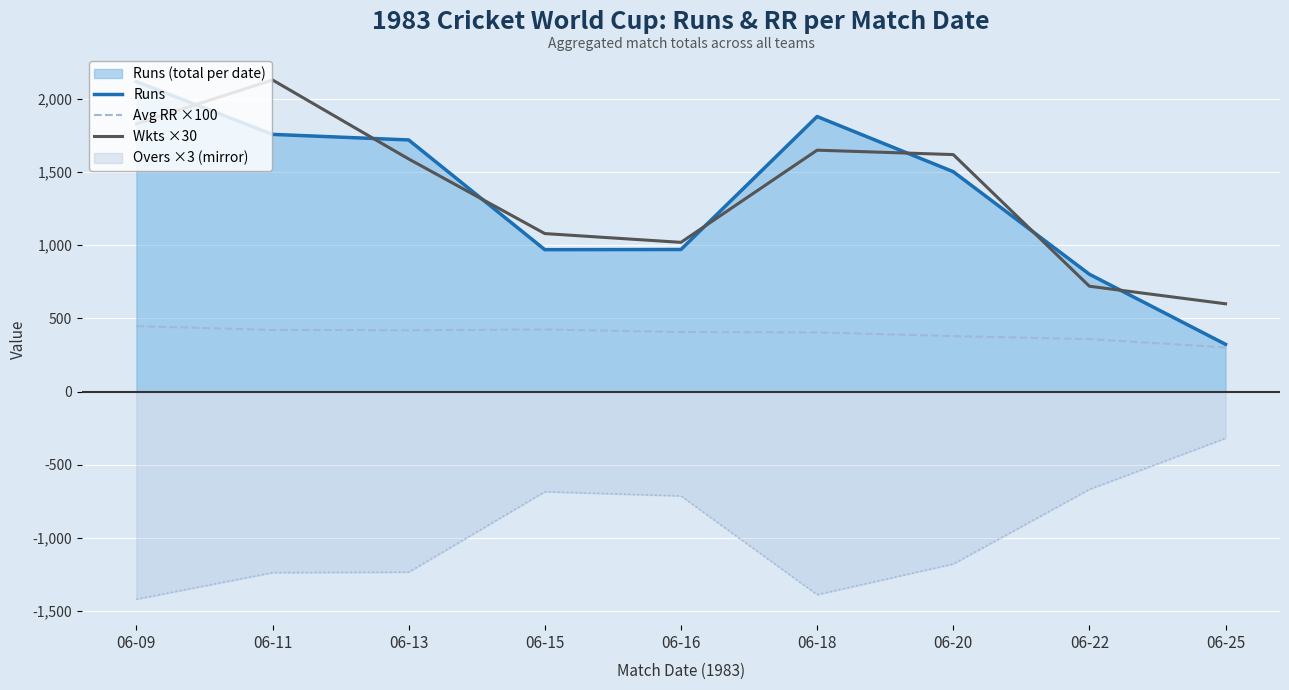

Reading right to left, what are all the values shown in this chart?

Runs: 06-25=323.0	06-22=802.0	06-20=1503.0	06-18=1880.0	06-16=971.0	06-15=970.0	06-13=1720.0	06-11=1758.0	06-09=2119.0
Avg RR ×100: 06-25=302.0	06-22=358.5	06-20=379.2	06-18=404.3	06-16=407.0	06-15=424.5	06-13=419.0	06-11=421.3	06-09=447.2
Wkts ×30: 06-25=600.0	06-22=720.0	06-20=1620.0	06-18=1650.0	06-16=1020.0	06-15=1080.0	06-13=1590.0	06-11=2130.0	06-09=1830.0